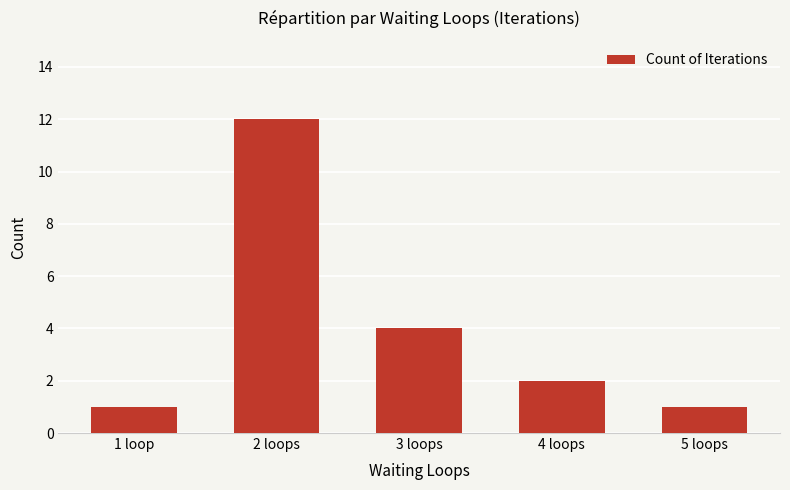

How many bars are there in total?

5